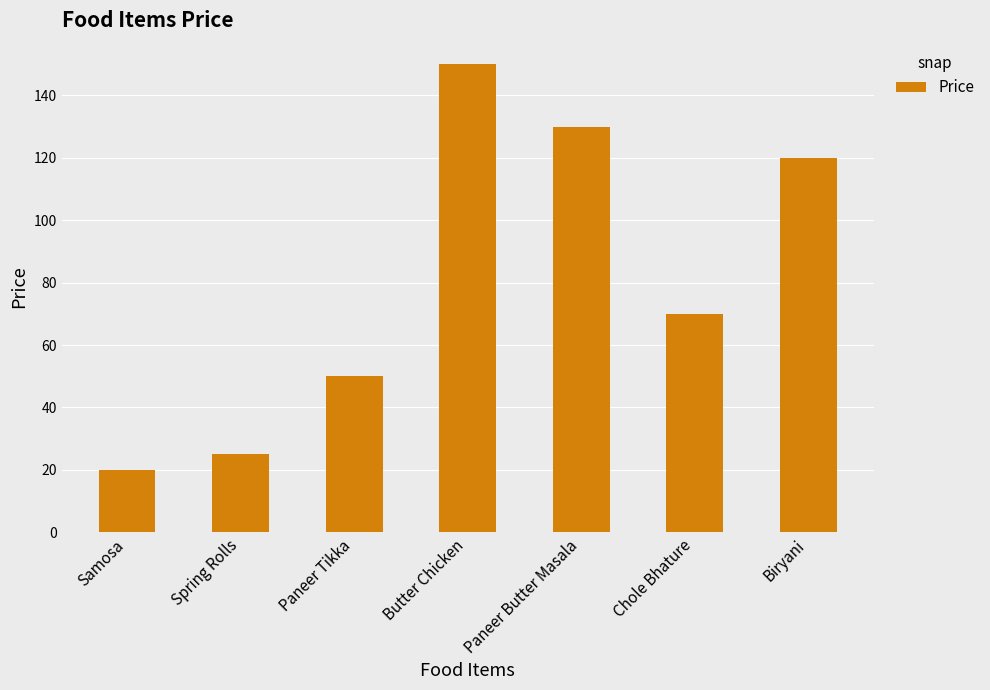

How many bars are there in total?

7